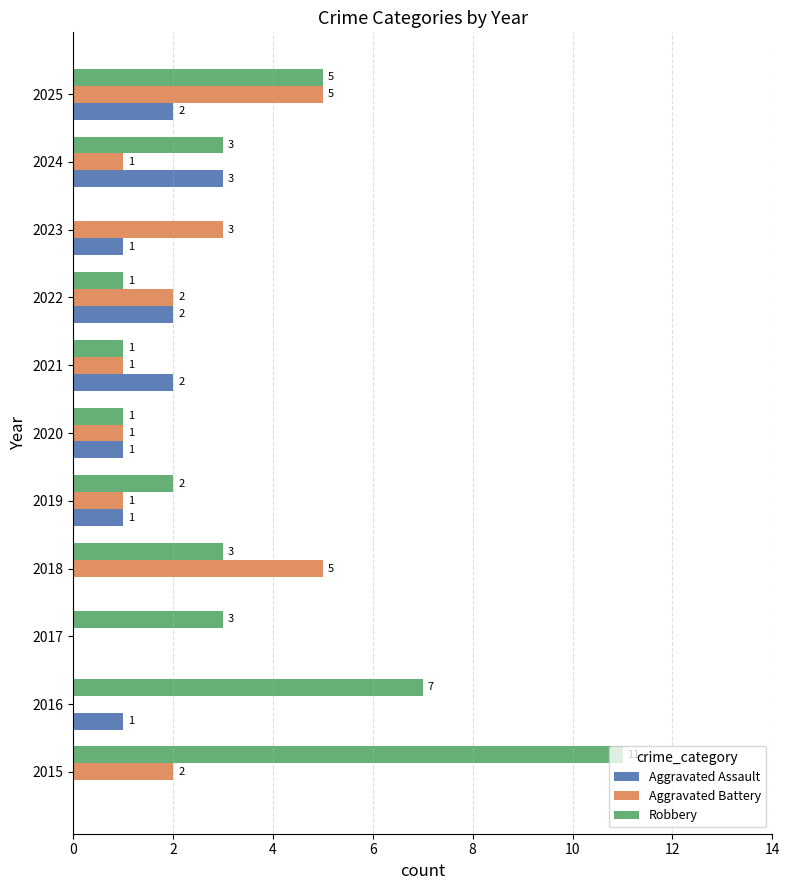

Between 2024 and 2025, which series saw the biggest shift?

Aggravated Battery